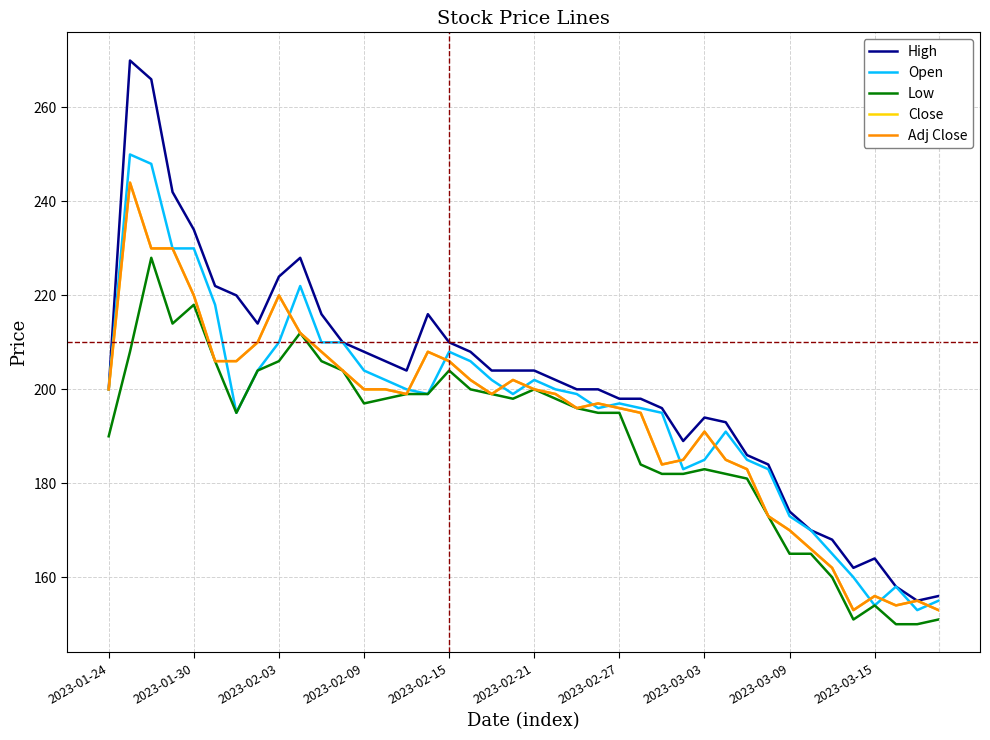

What is the maximum value for High?

270